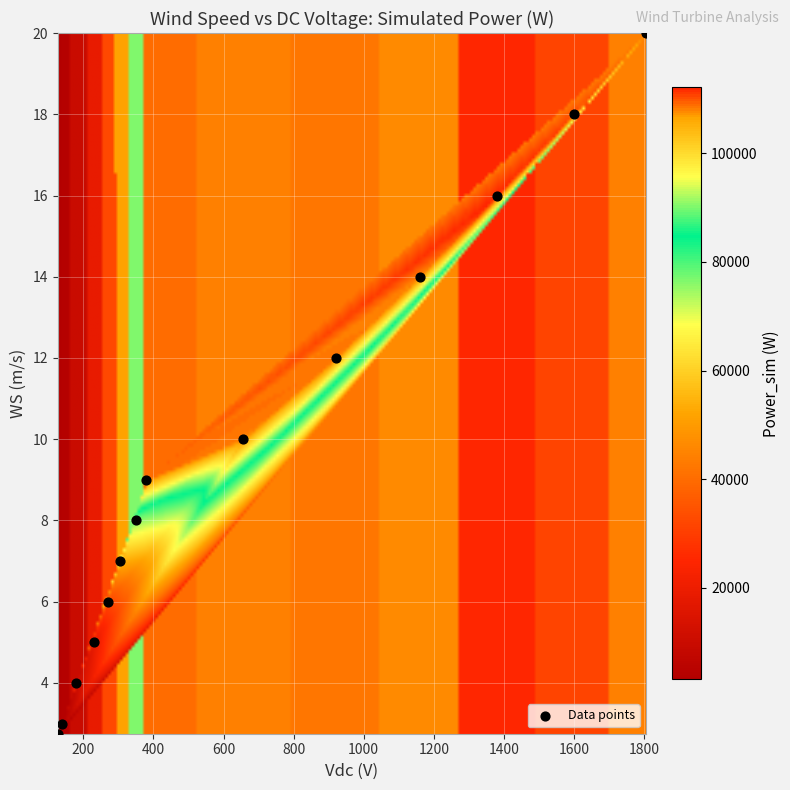

List the coordinates of all points as (X, Y) pairs, reading left to right.

(127.0, 2.8)  (140.0, 3.0)  (180.0, 4.0)  (230.0, 5.0)  (270.0, 6.0)  (305.0, 7.0)  (350.0, 8.0)  (380.0, 9.0)  (655.0, 10.0)  (920.0, 12.0)  (1160.0, 14.0)  (1380.0, 16.0)  (1600.0, 18.0)  (1805.0, 20.0)